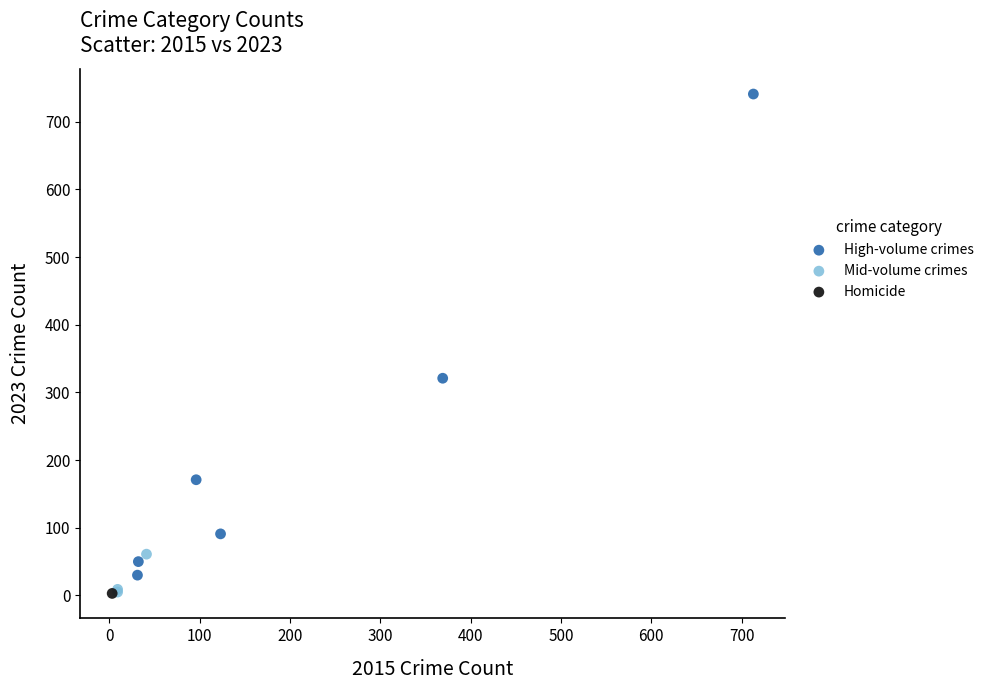

What are all the series names shown in the legend?

High-volume crimes, Mid-volume crimes, Homicide